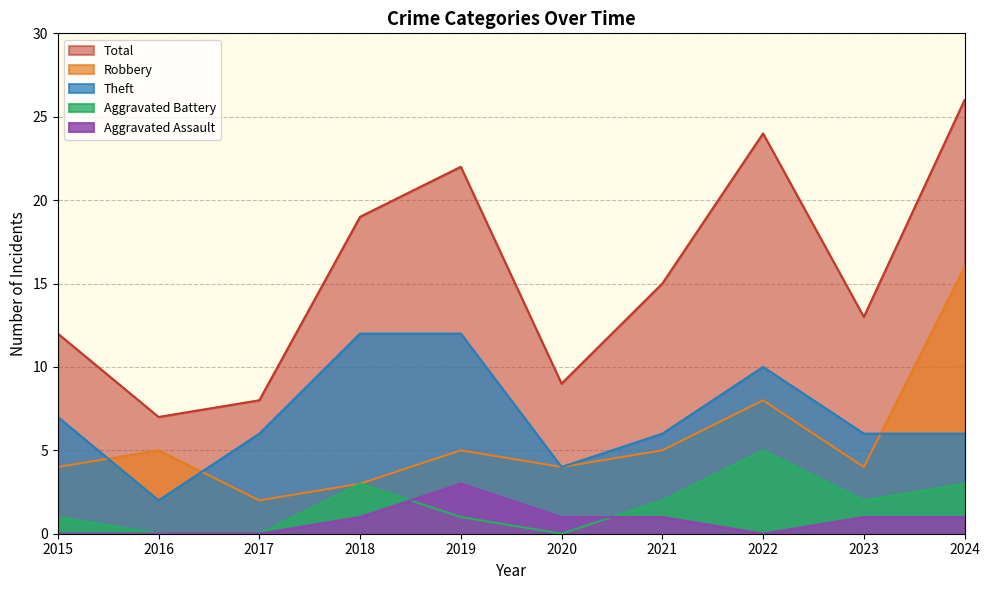

Where does the Total series first go above 15?

2018